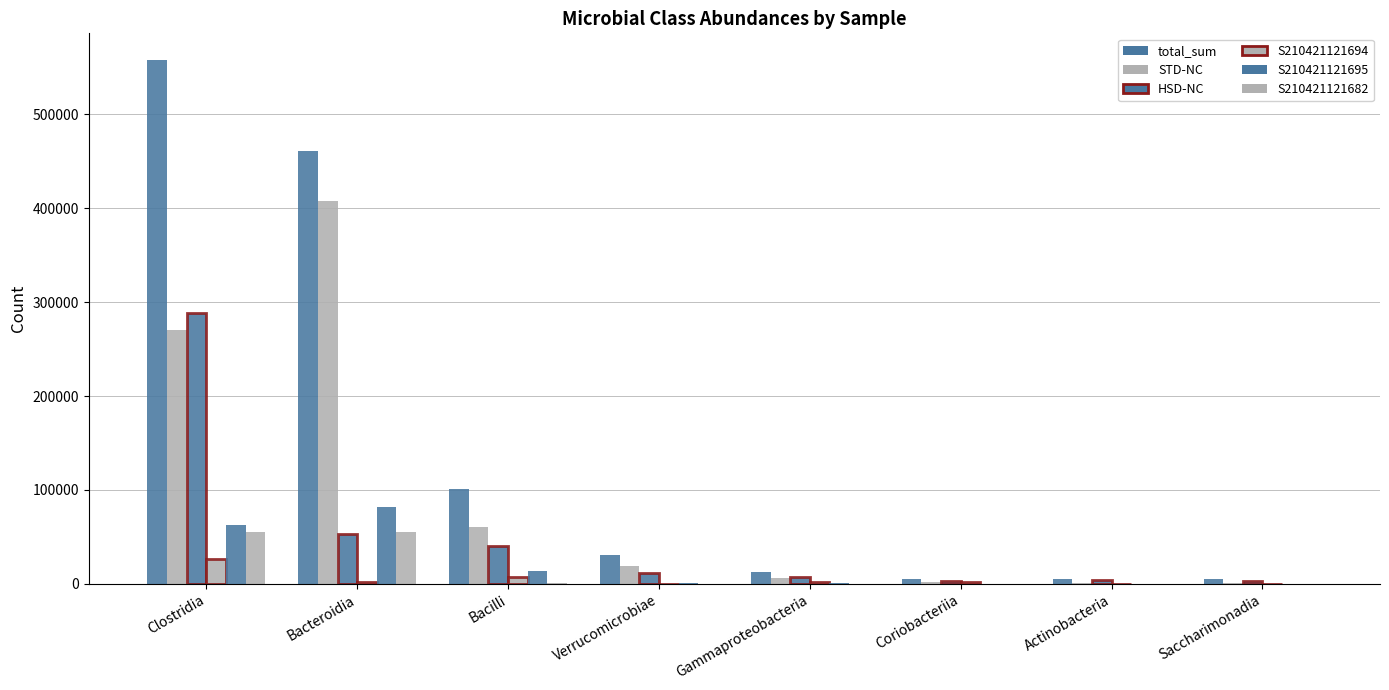

What is the difference between the maximum and minimum values in the S210421121694 series?

26917